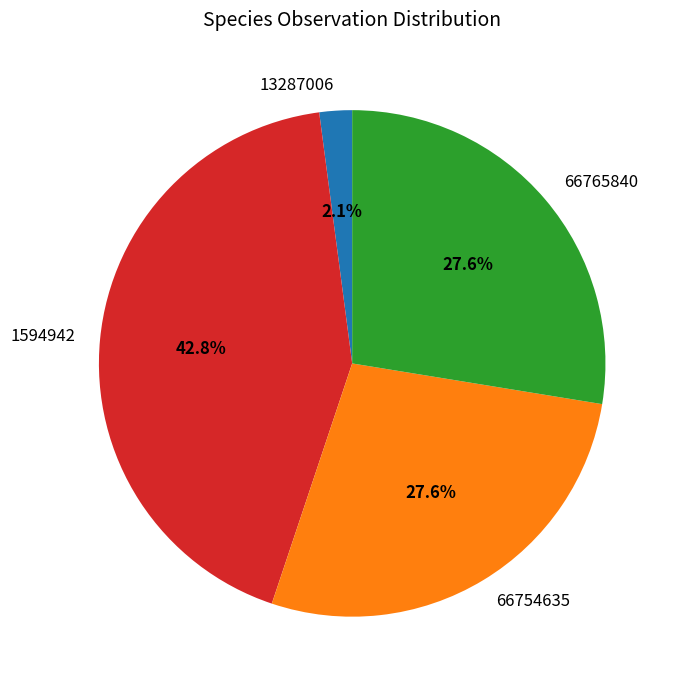

What is the ratio of the value at 1594942 to the value at 66754635?

1.6